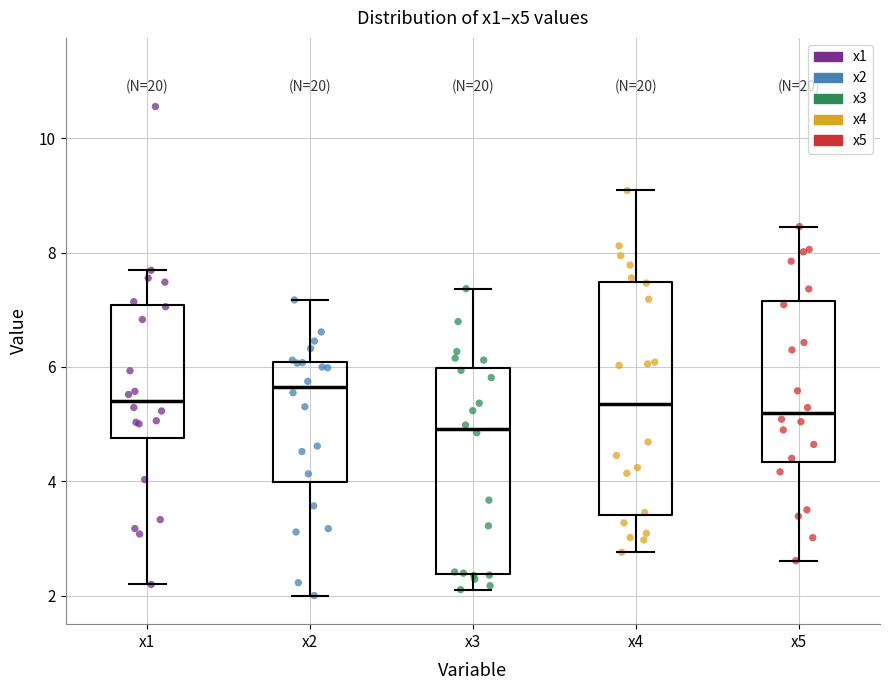

Reading left to right, transcribe this box plot: for each box, give where its median line is, the range the box spans, and where its two whiskers end, as read against the y-axis. The values are not printed on the chart, so give them approximately, as read against the axis.

x1: median 5.4, box 4.8 to 7.0, whiskers 2.2 to 7.6
x2: median 5.6, box 4.0 to 6.0, whiskers 2.0 to 7.2
x3: median 5.0, box 2.4 to 6.0, whiskers 2.2 to 7.4
x4: median 5.4, box 3.4 to 7.4, whiskers 2.8 to 9.0
x5: median 5.2, box 4.4 to 7.2, whiskers 2.6 to 8.4